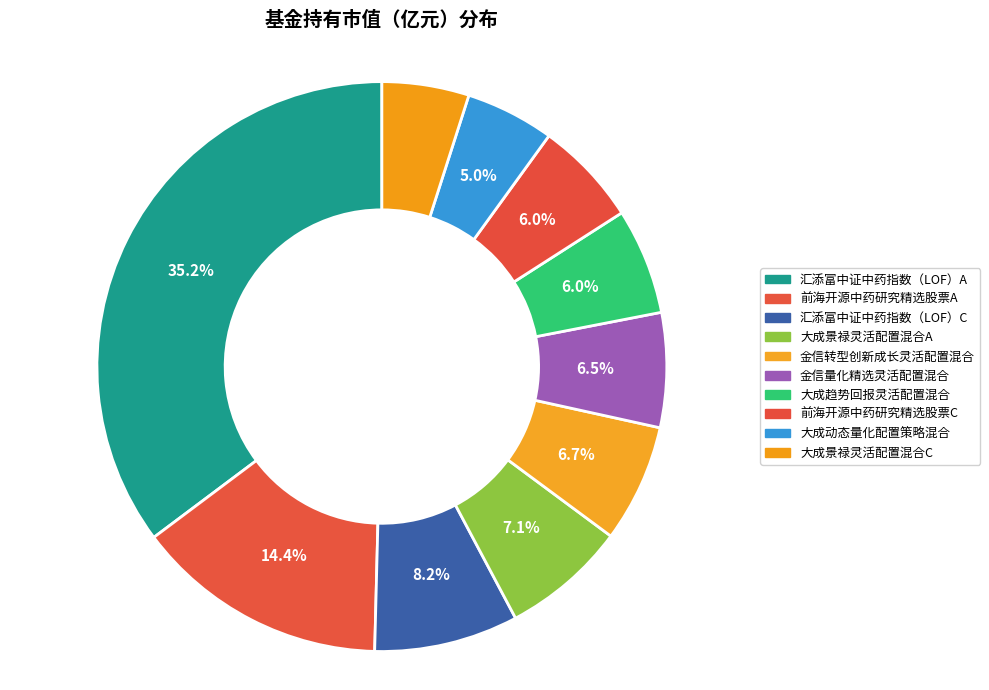

Combined, what portion of the pie is 汇添富中证中药指数（LOF）A and 前海开源中药研究精选股票A?

49.6%